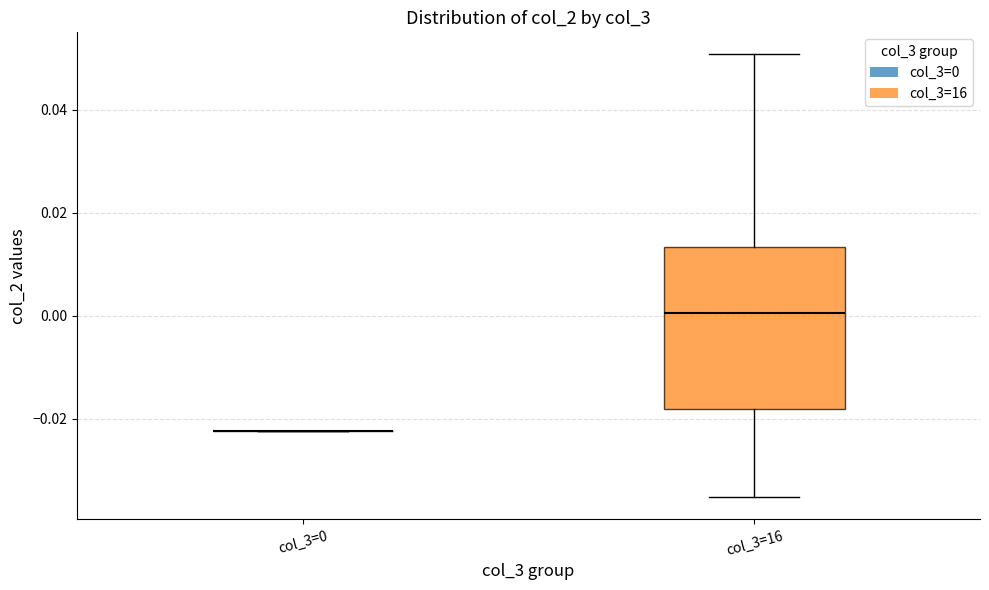

Which box is the tallest, from its lower edge to its upper edge?

col_3=16